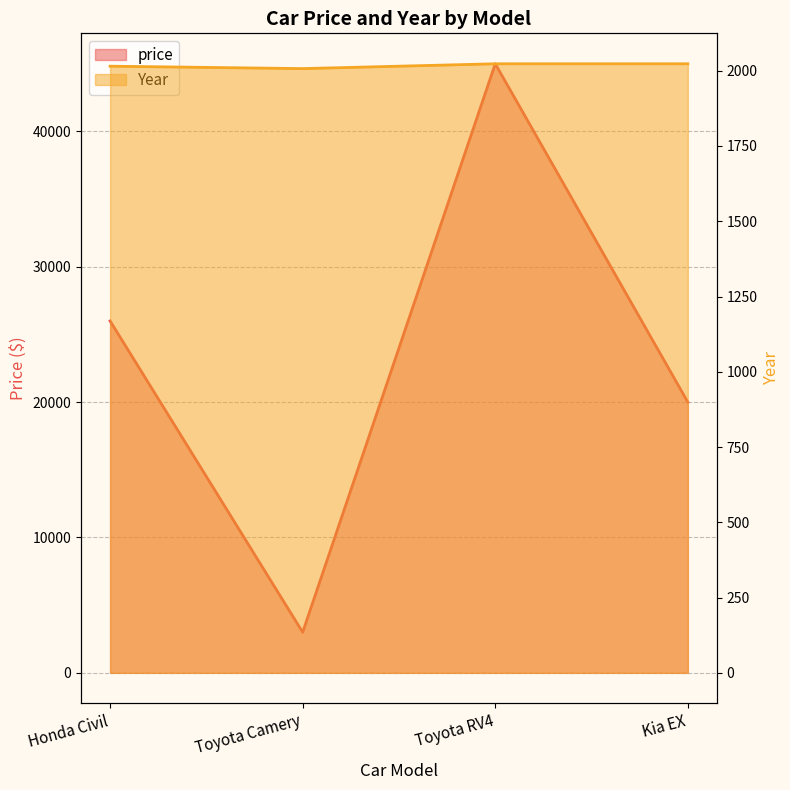

Which has a higher value, Kia EX or Toyota RV4?

Toyota RV4